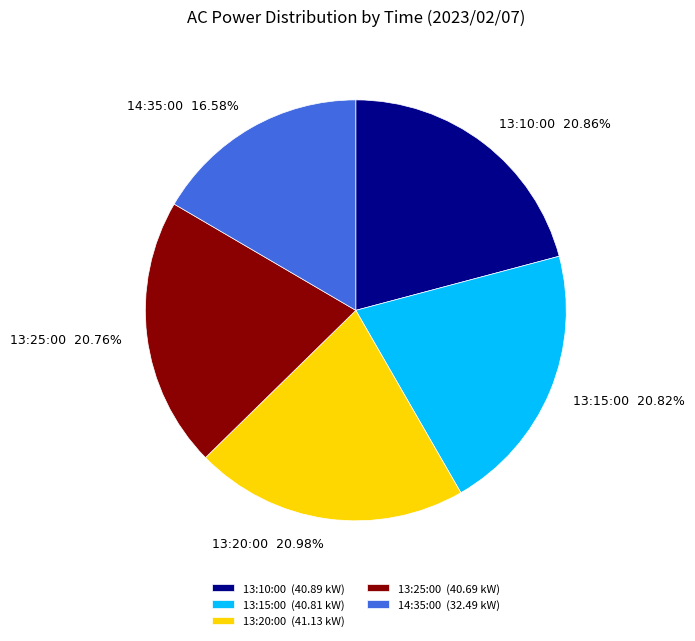

Combined, do 13:25:00 and 13:15:00 account for over 50%?

No